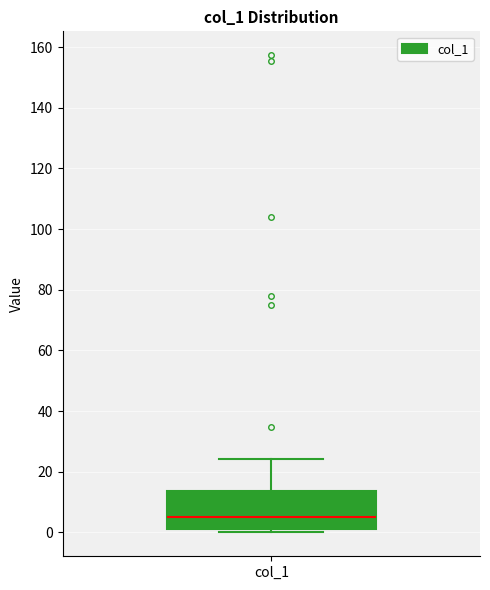

Read this box plot against the y-axis: the position of the median line, the range covered by the box, and the ends of both whiskers. The values are not printed on the chart, so give them approximately, as read against the axis.

median 6, box 2 to 14, whiskers 0 to 24